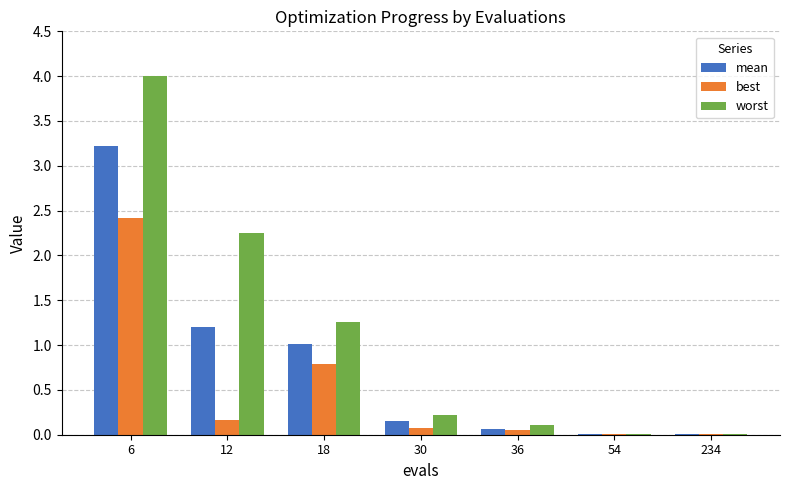

Where is worst nearest to the value 2?

12